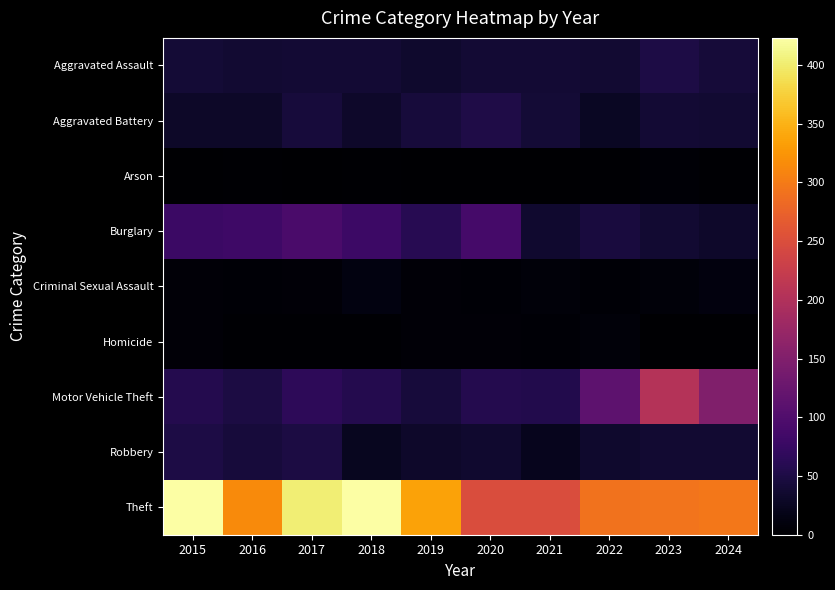

At 2016, list the series in order from largest to smallest.

Theft, Burglary, Motor Vehicle Theft, Robbery, Aggravated Assault, Aggravated Battery, Criminal Sexual Assault, Arson, Homicide